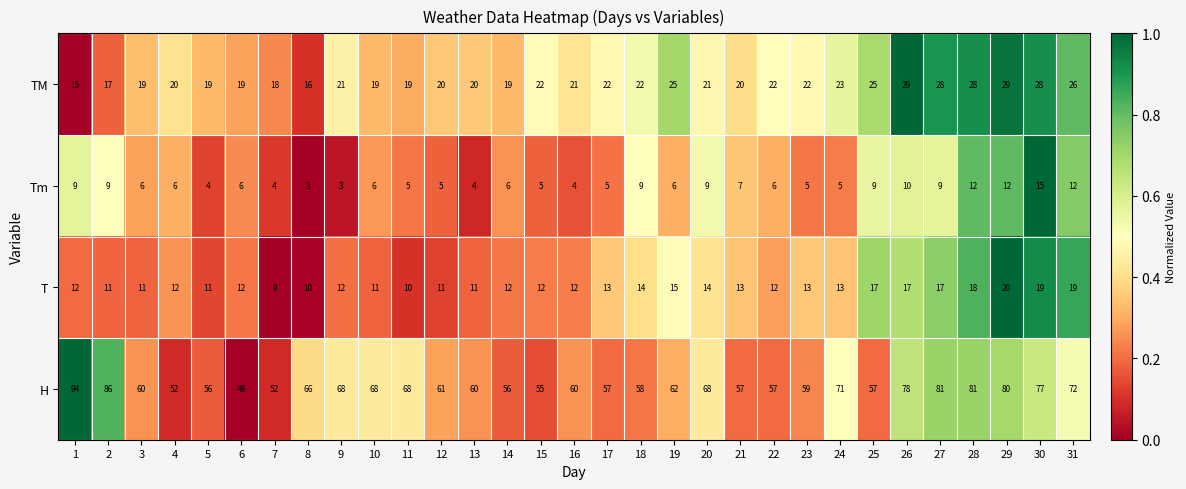

What is the sum of all T values?

413